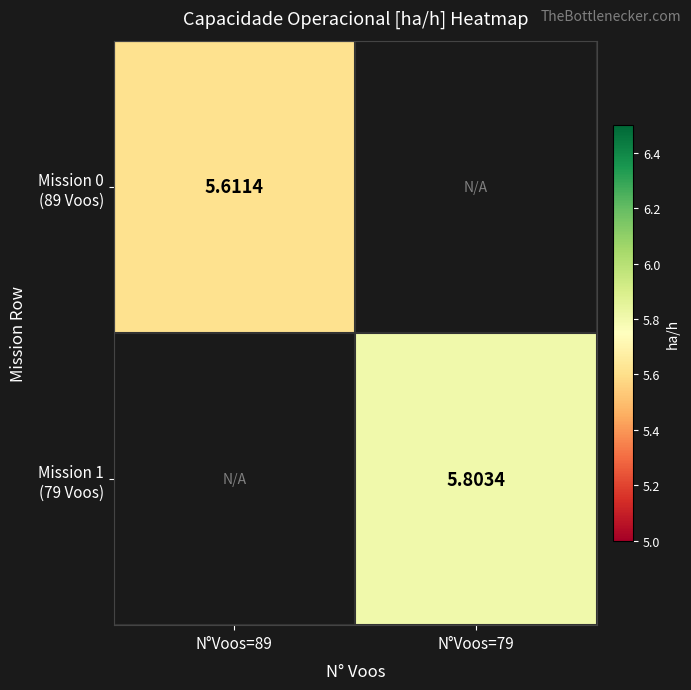

True or false: Mission 1 (79 Voos) has a value of 1.2 at N°Voos=79.

False